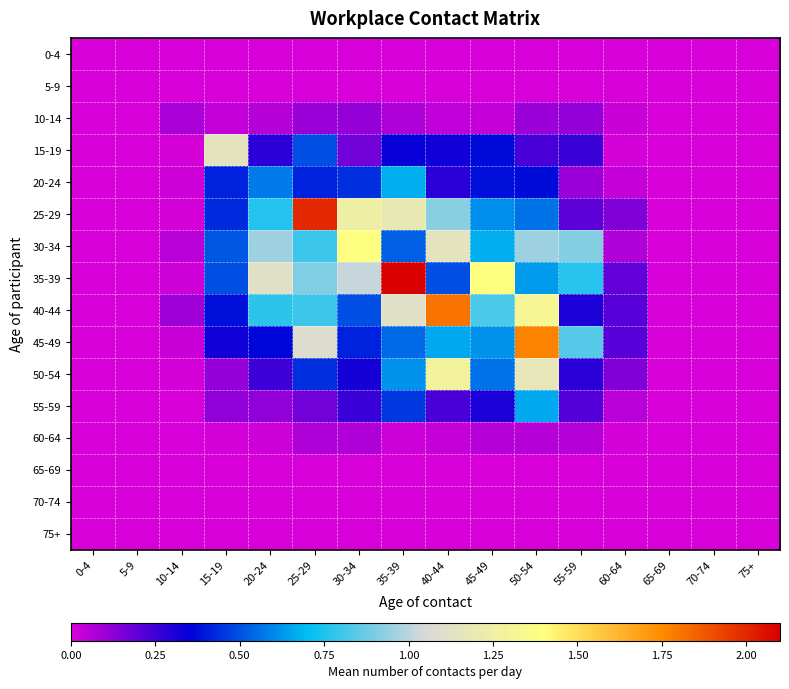

Reading left to right, transcribe all the data shown in this chart.

0-4: 0-4=0.0	5-9=0.0	10-14=0.0	15-19=0.0	20-24=0.0	25-29=0.0	30-34=0.0	35-39=0.0	40-44=0.0	45-49=0.0	50-54=0.0	55-59=0.0	60-64=0.0	65-69=0.0	70-74=0.0	75+=0.0
5-9: 0-4=0.0	5-9=0.0	10-14=0.0	15-19=0.0	20-24=0.0	25-29=0.0	30-34=0.0	35-39=0.0	40-44=0.0	45-49=0.0	50-54=0.0	55-59=0.0	60-64=0.0	65-69=0.0	70-74=0.0	75+=0.0
10-14: 0-4=0.0	5-9=0.0	10-14=0.1	15-19=0.0	20-24=0.1	25-29=0.1	30-34=0.1	35-39=0.1	40-44=0.0	45-49=0.0	50-54=0.1	55-59=0.1	60-64=0.0	65-69=0.0	70-74=0.0	75+=0.0
15-19: 0-4=0.0	5-9=0.0	10-14=0.0	15-19=1.2	20-24=0.3	25-29=0.5	30-34=0.2	35-39=0.3	40-44=0.3	45-49=0.4	50-54=0.2	55-59=0.3	60-64=0.0	65-69=0.0	70-74=0.0	75+=0.0
20-24: 0-4=0.0	5-9=0.0	10-14=0.0	15-19=0.4	20-24=0.6	25-29=0.4	30-34=0.4	35-39=0.7	40-44=0.3	45-49=0.4	50-54=0.4	55-59=0.1	60-64=0.0	65-69=0.0	70-74=0.0	75+=0.0
25-29: 0-4=0.0	5-9=0.0	10-14=0.0	15-19=0.4	20-24=0.8	25-29=2.0	30-34=1.3	35-39=1.2	40-44=0.9	45-49=0.6	50-54=0.6	55-59=0.2	60-64=0.1	65-69=0.0	70-74=0.0	75+=0.0
30-34: 0-4=0.0	5-9=0.0	10-14=0.1	15-19=0.5	20-24=1.0	25-29=0.8	30-34=1.4	35-39=0.5	40-44=1.2	45-49=0.7	50-54=1.0	55-59=0.9	60-64=0.1	65-69=0.0	70-74=0.0	75+=0.0
35-39: 0-4=0.0	5-9=0.0	10-14=0.0	15-19=0.5	20-24=1.1	25-29=0.9	30-34=1.0	35-39=2.1	40-44=0.5	45-49=1.4	50-54=0.6	55-59=0.8	60-64=0.2	65-69=0.0	70-74=0.0	75+=0.0
40-44: 0-4=0.0	5-9=0.0	10-14=0.1	15-19=0.4	20-24=0.8	25-29=0.8	30-34=0.5	35-39=1.1	40-44=1.8	45-49=0.8	50-54=1.3	55-59=0.3	60-64=0.2	65-69=0.0	70-74=0.0	75+=0.0
45-49: 0-4=0.0	5-9=0.0	10-14=0.0	15-19=0.3	20-24=0.4	25-29=1.1	30-34=0.4	35-39=0.5	40-44=0.7	45-49=0.6	50-54=1.8	55-59=0.8	60-64=0.2	65-69=0.0	70-74=0.0	75+=0.0
50-54: 0-4=0.0	5-9=0.0	10-14=0.0	15-19=0.1	20-24=0.3	25-29=0.4	30-34=0.3	35-39=0.6	40-44=1.3	45-49=0.6	50-54=1.2	55-59=0.3	60-64=0.1	65-69=0.0	70-74=0.0	75+=0.0
55-59: 0-4=0.0	5-9=0.0	10-14=0.0	15-19=0.1	20-24=0.1	25-29=0.2	30-34=0.3	35-39=0.5	40-44=0.2	45-49=0.3	50-54=0.7	55-59=0.2	60-64=0.0	65-69=0.0	70-74=0.0	75+=0.0
60-64: 0-4=0.0	5-9=0.0	10-14=0.0	15-19=0.0	20-24=0.0	25-29=0.1	30-34=0.1	35-39=0.0	40-44=0.0	45-49=0.1	50-54=0.1	55-59=0.1	60-64=0.0	65-69=0.0	70-74=0.0	75+=0.0
65-69: 0-4=0.0	5-9=0.0	10-14=0.0	15-19=0.0	20-24=0.0	25-29=0.0	30-34=0.0	35-39=0.0	40-44=0.0	45-49=0.0	50-54=0.0	55-59=0.0	60-64=0.0	65-69=0.0	70-74=0.0	75+=0.0
70-74: 0-4=0.0	5-9=0.0	10-14=0.0	15-19=0.0	20-24=0.0	25-29=0.0	30-34=0.0	35-39=0.0	40-44=0.0	45-49=0.0	50-54=0.0	55-59=0.0	60-64=0.0	65-69=0.0	70-74=0.0	75+=0.0
75+: 0-4=0.0	5-9=0.0	10-14=0.0	15-19=0.0	20-24=0.0	25-29=0.0	30-34=0.0	35-39=0.0	40-44=0.0	45-49=0.0	50-54=0.0	55-59=0.0	60-64=0.0	65-69=0.0	70-74=0.0	75+=0.0